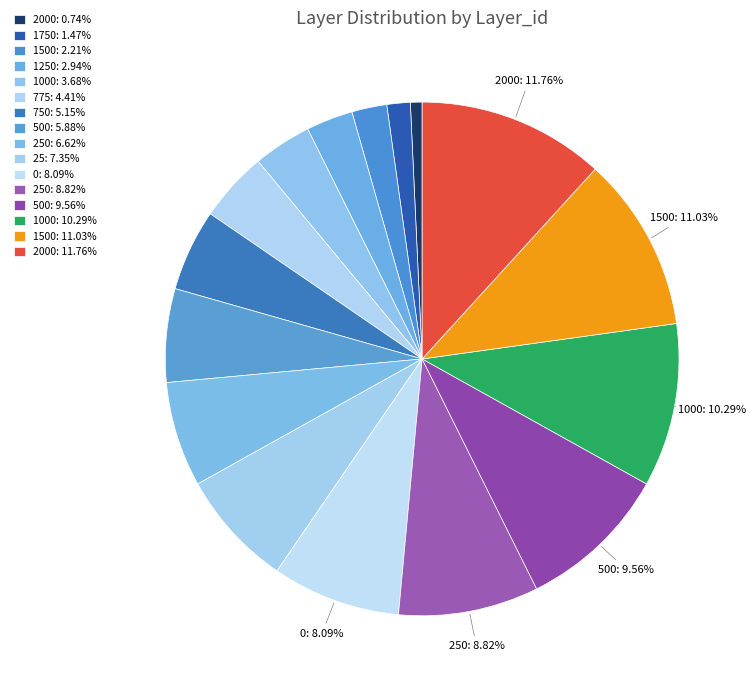

Is there a majority slice in this chart?

No